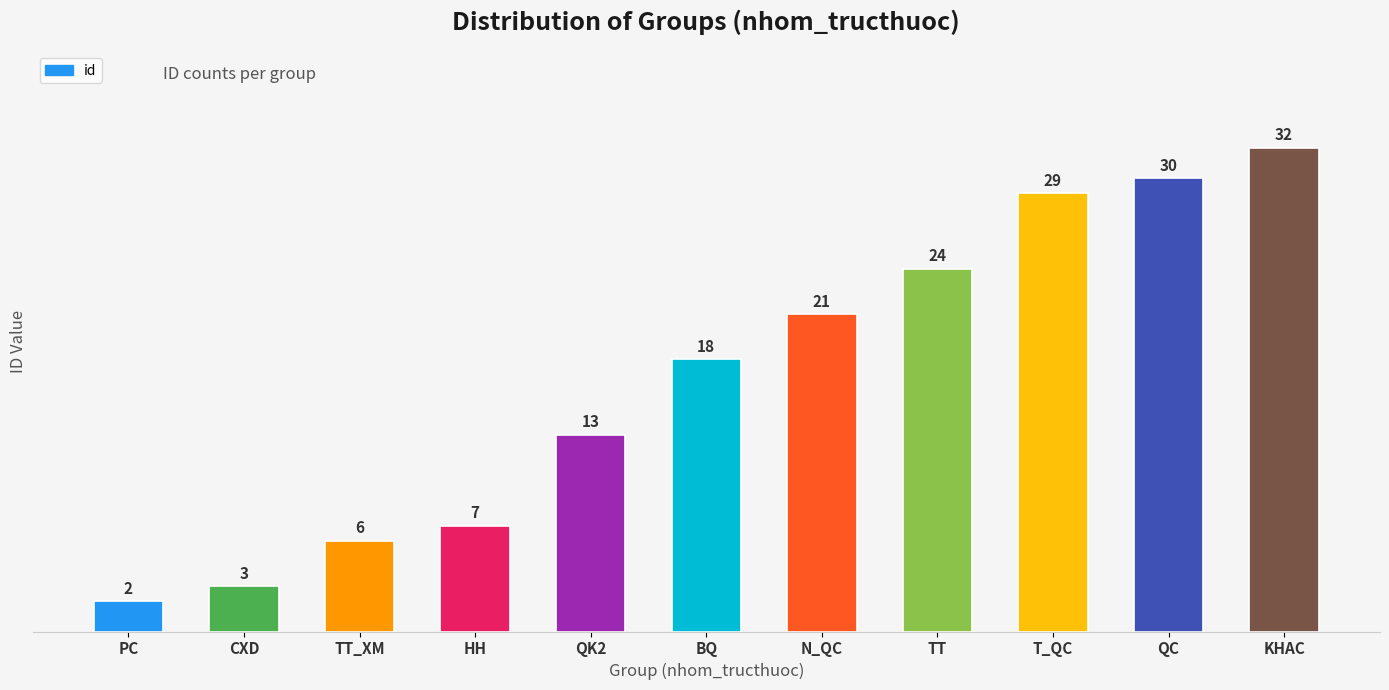

Which has a higher value, TT_XM or BQ?

BQ